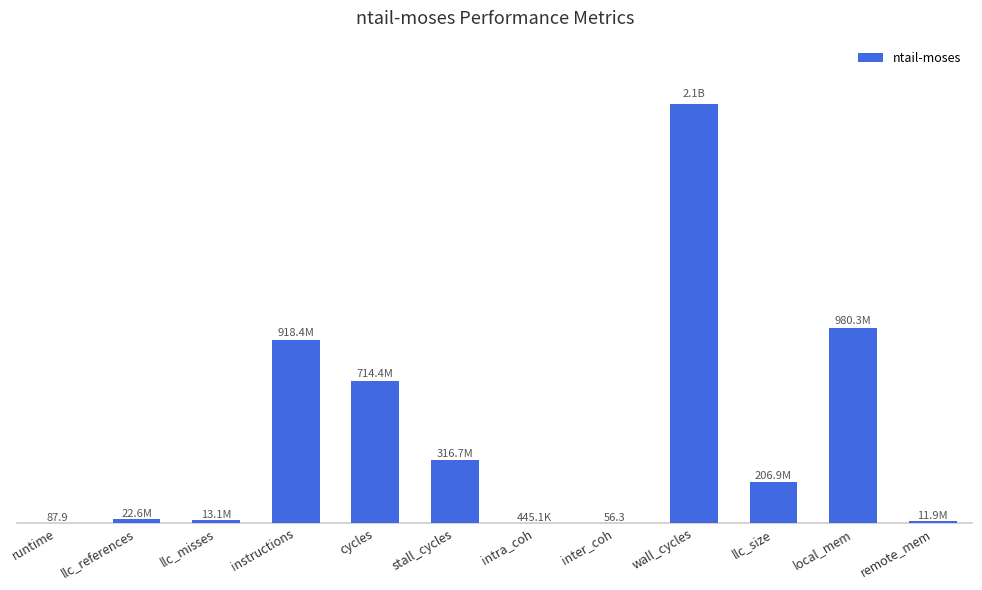

What is the label of the 10th bar from the left?

llc_size